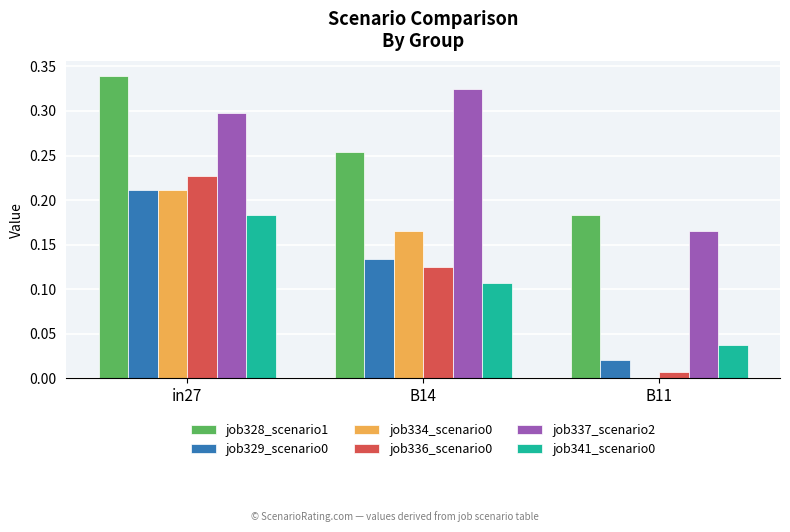

What is the sum of all job334_scenario0 values?

0.4